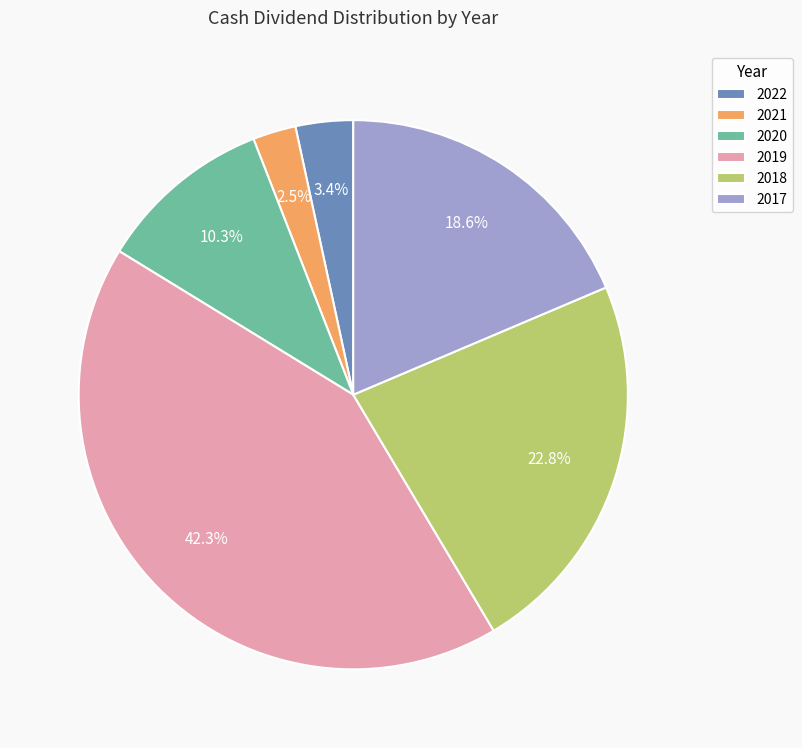

To the nearest percent, what is the difference between the 2021 and 2017 slice percentages?

16%